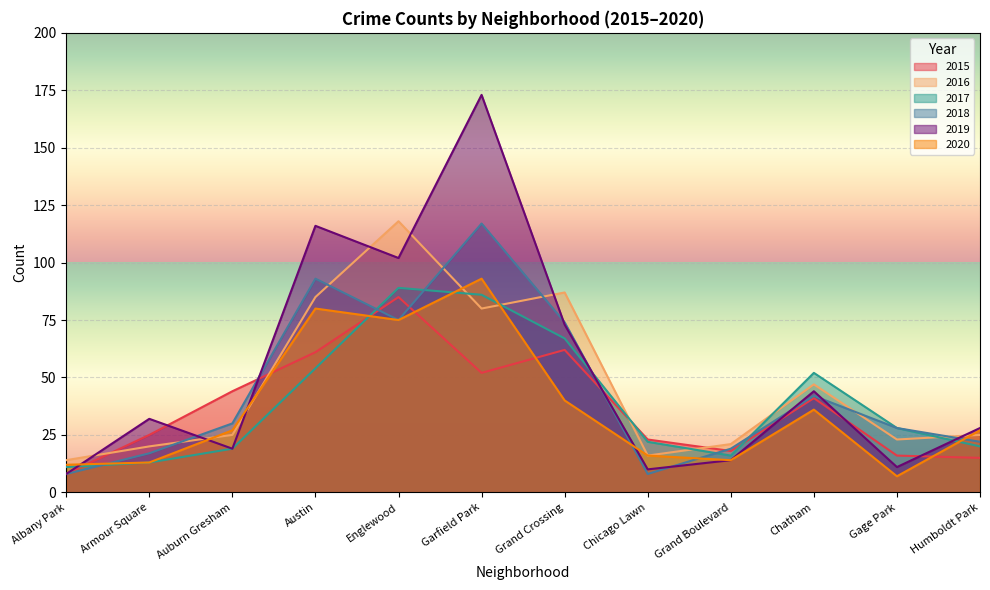

True or false: 2020 has a value of 11 at Gage Park.

False